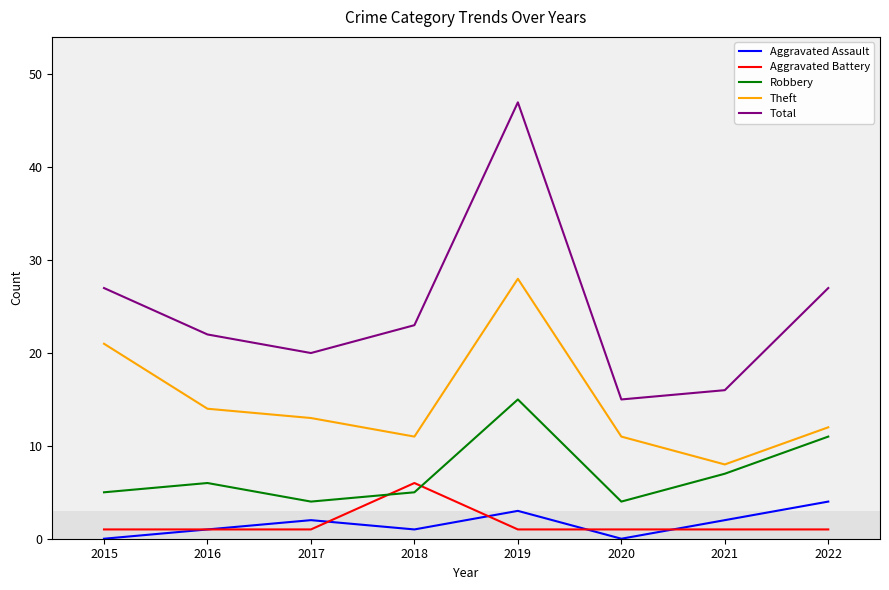

Between 2021 and 2022, which series saw the biggest shift?

Total